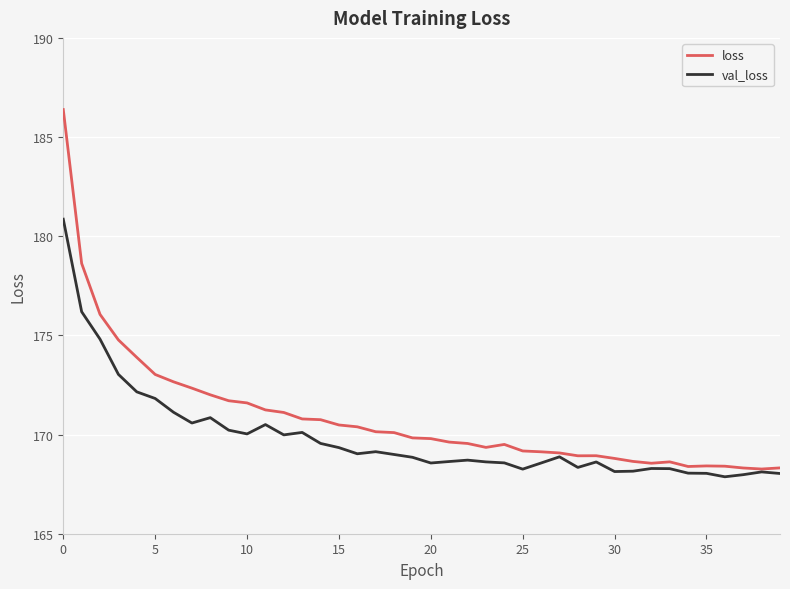

What is the maximum value shown in the chart?

186.4